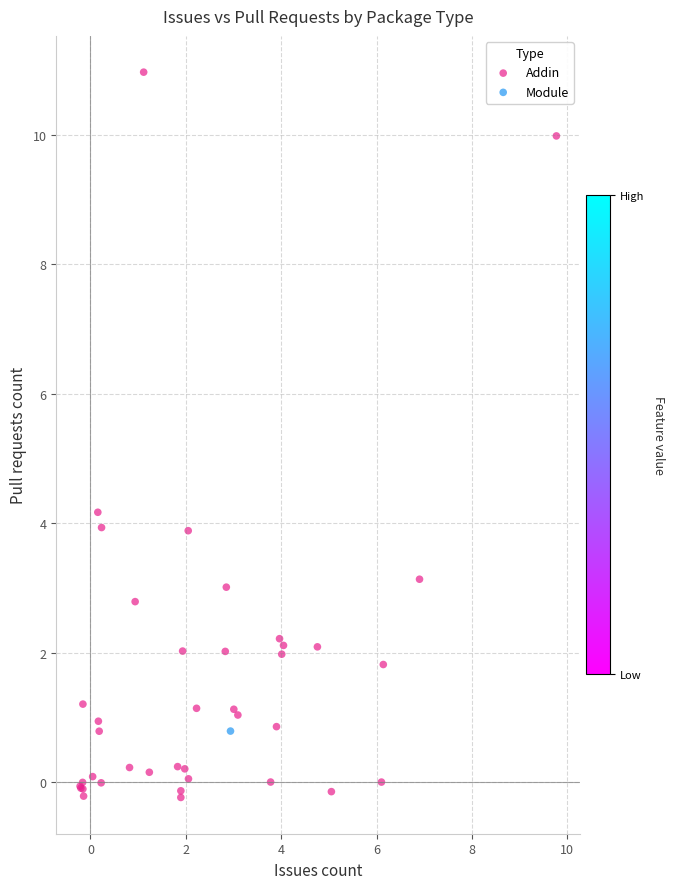

What are all the series names shown in the legend?

Addin, Module